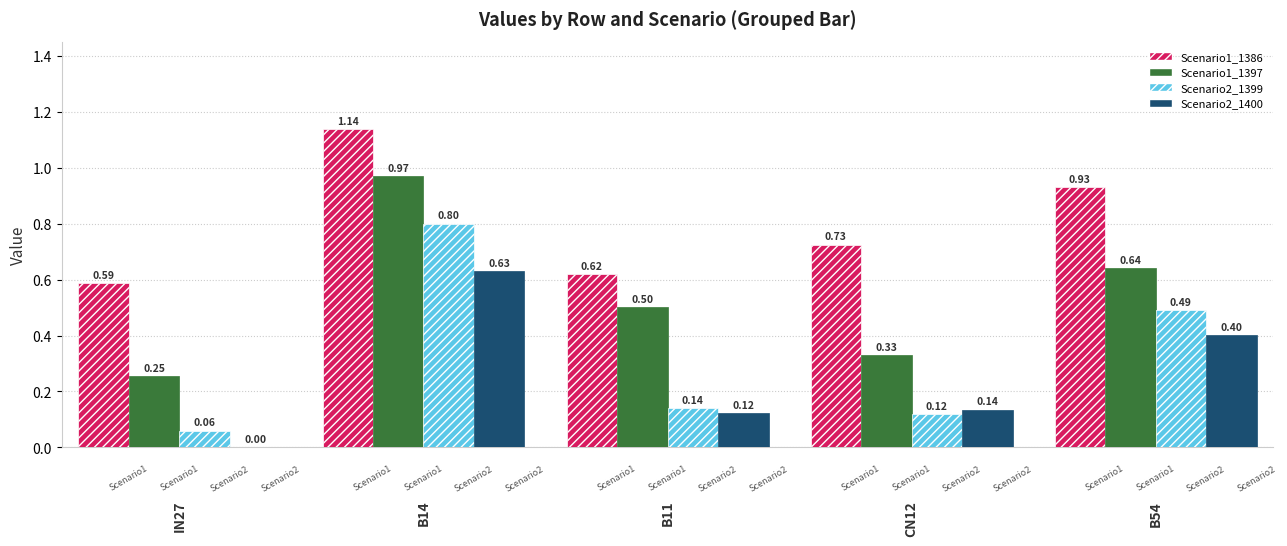

What is the sum of all Scenario1_1386 values?

4.0